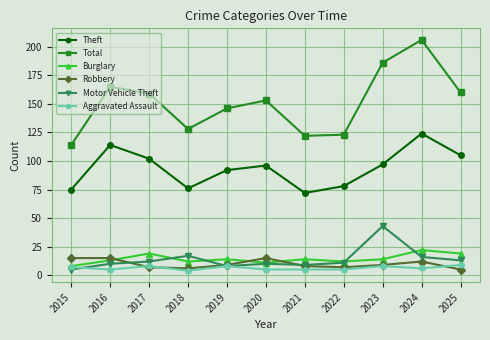

True or false: Theft has more than 0 interior local peaks.

True